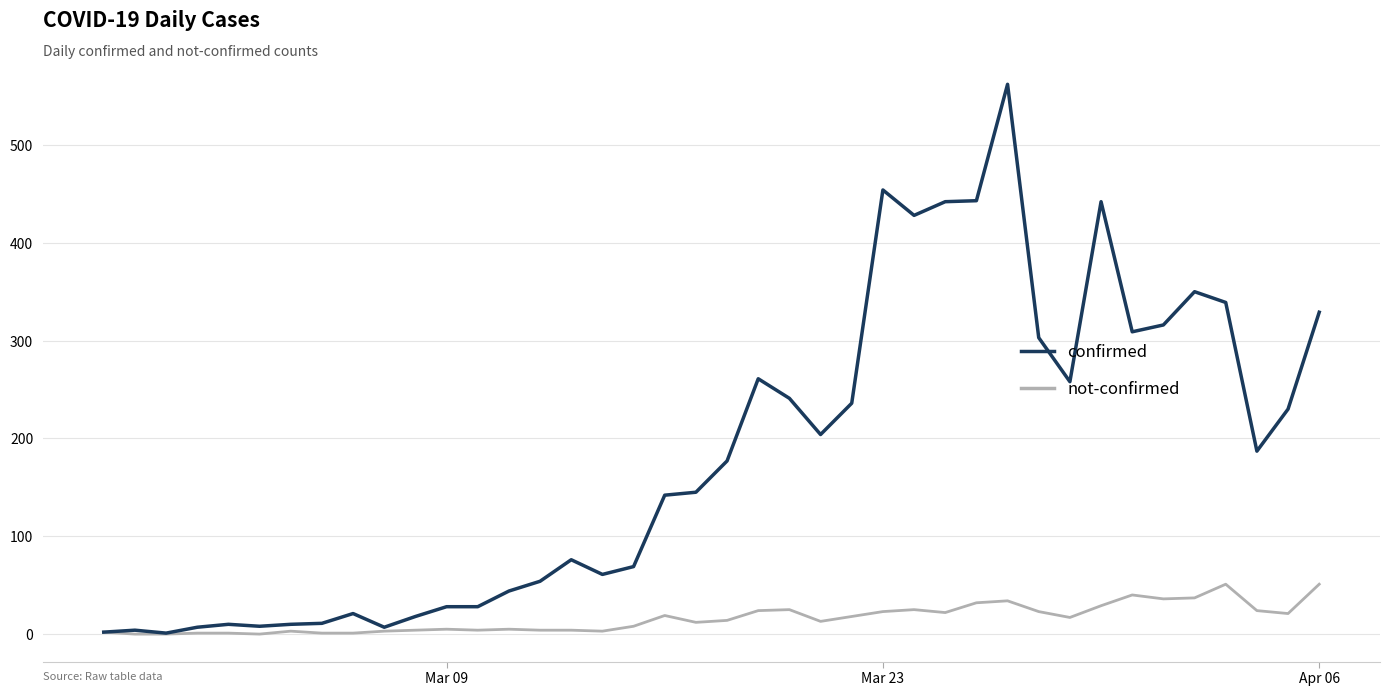

Which series has the largest total across all categories?

confirmed